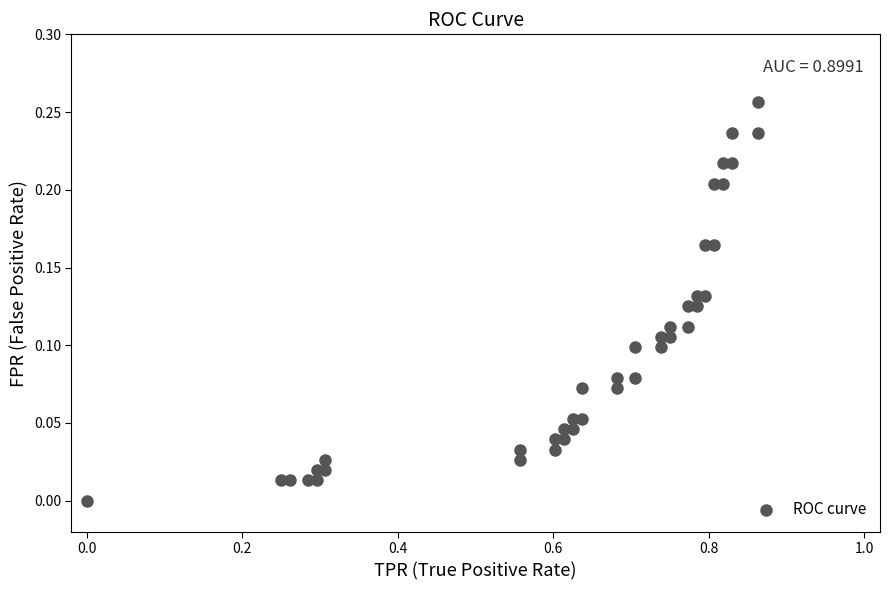

What is the range of X values (max minus min)?

0.9